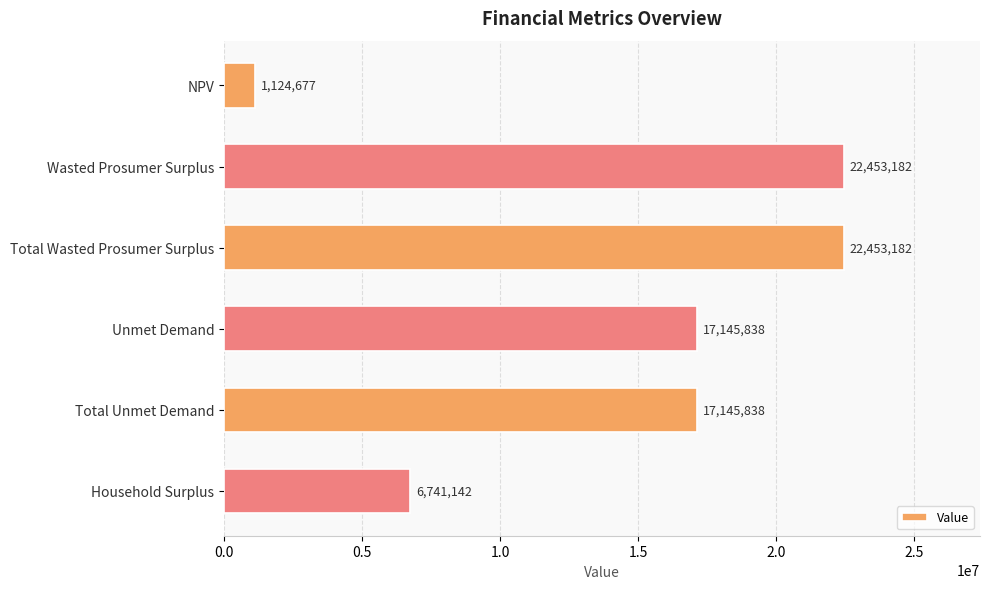

What is the approximate value at Wasted Prosumer Surplus?

22453181.9